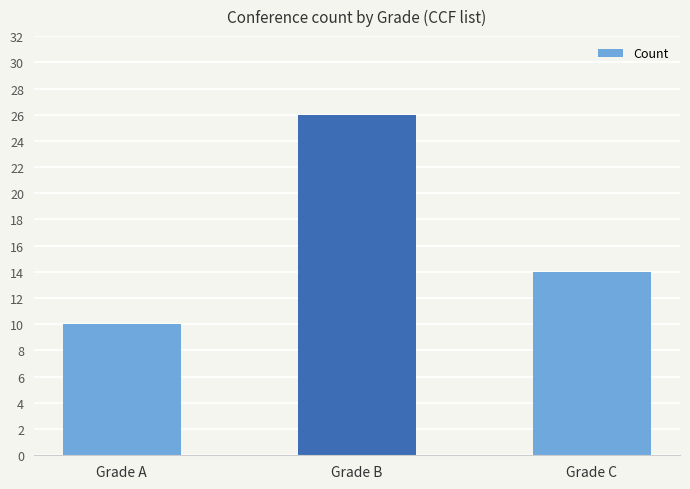

Which label corresponds to the smallest value in the chart?

Grade A